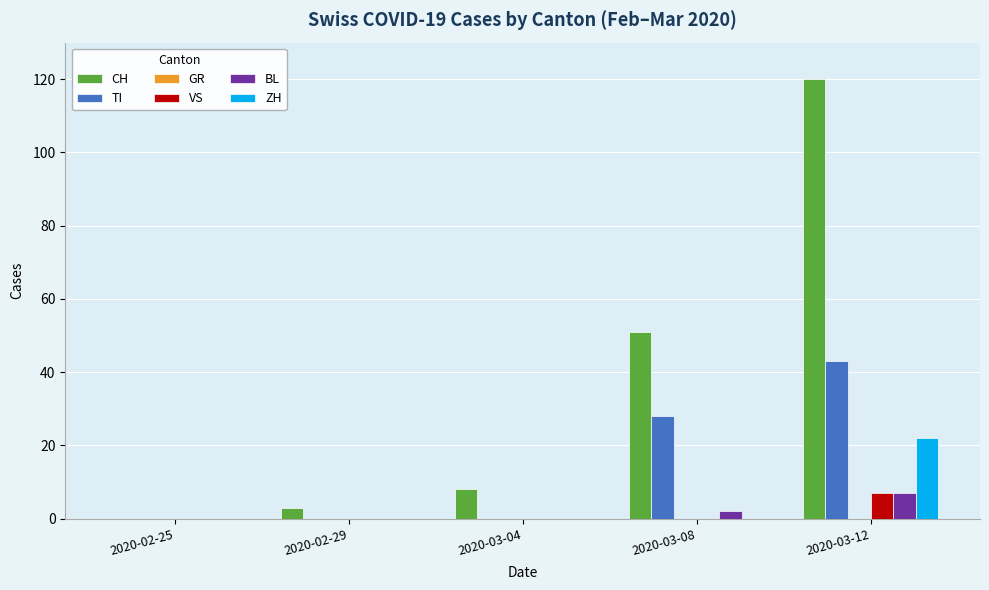

What is the greatest value displayed?

120